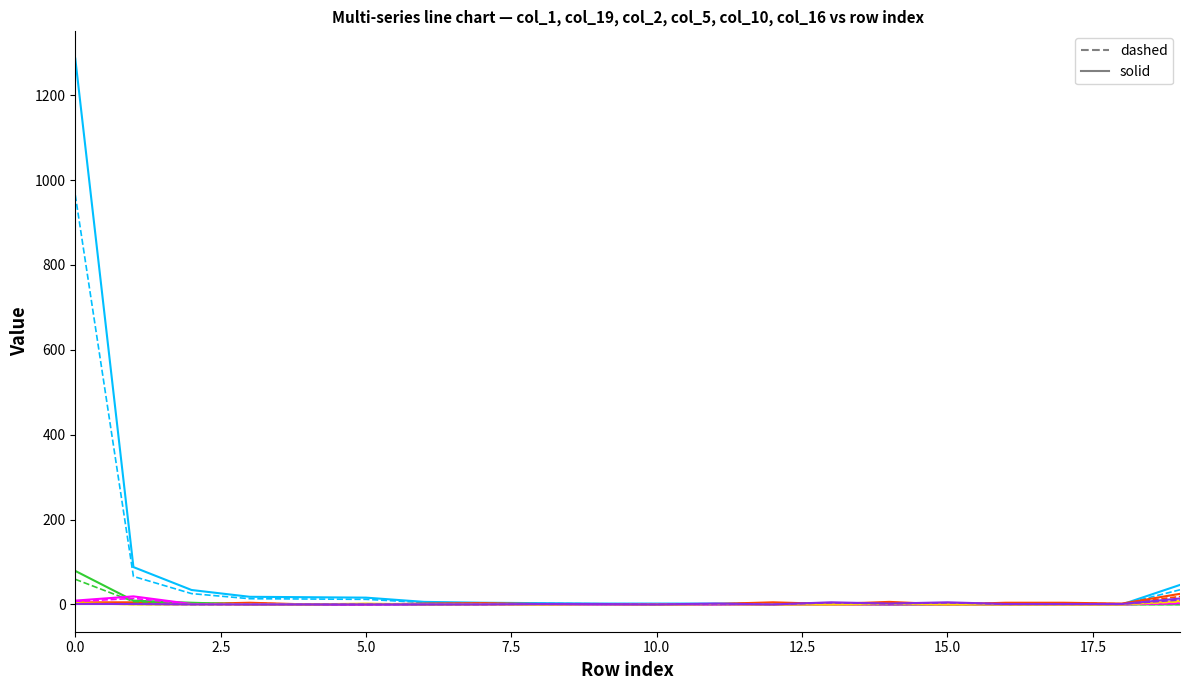

What is the maximum value shown in the chart?

1286.0